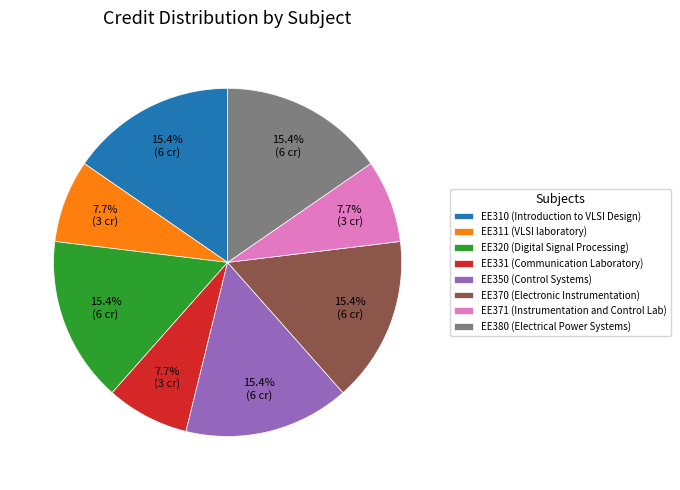

How many slices are in this pie chart?

8